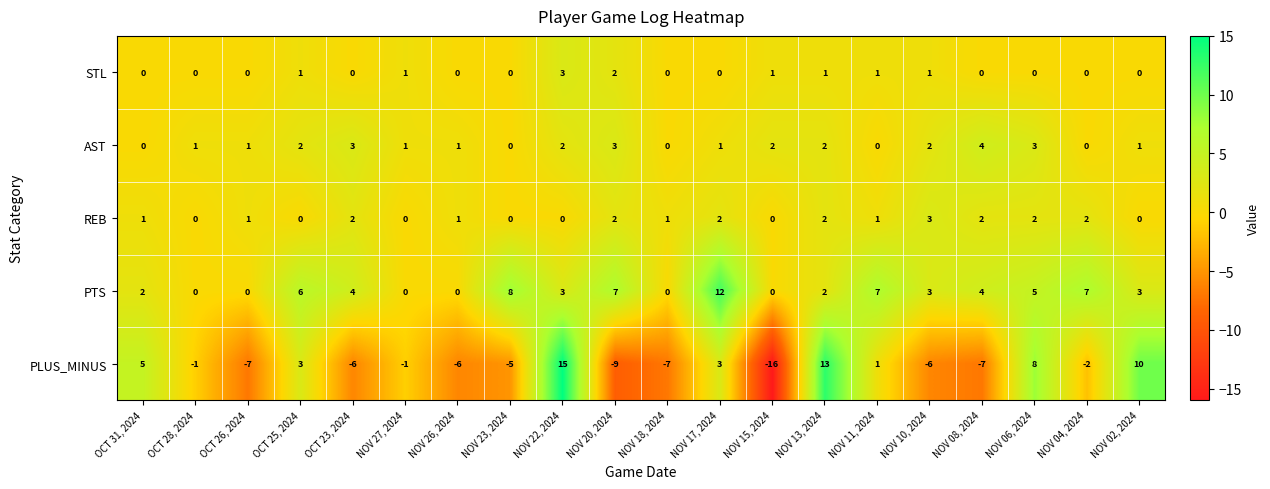

Count the number of categories in the chart.

20